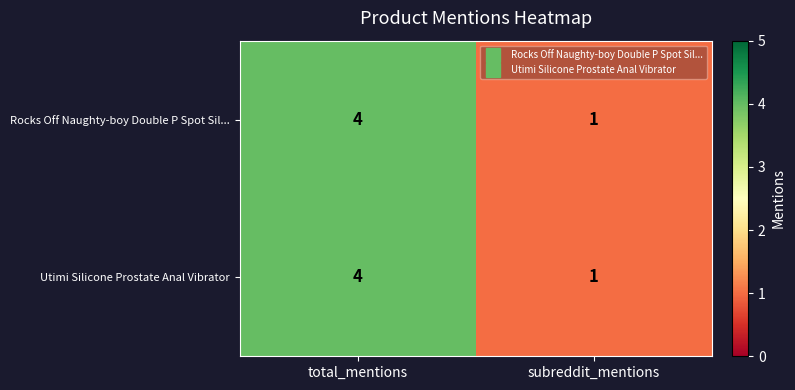

What is the total value across all series at total_mentions?

8